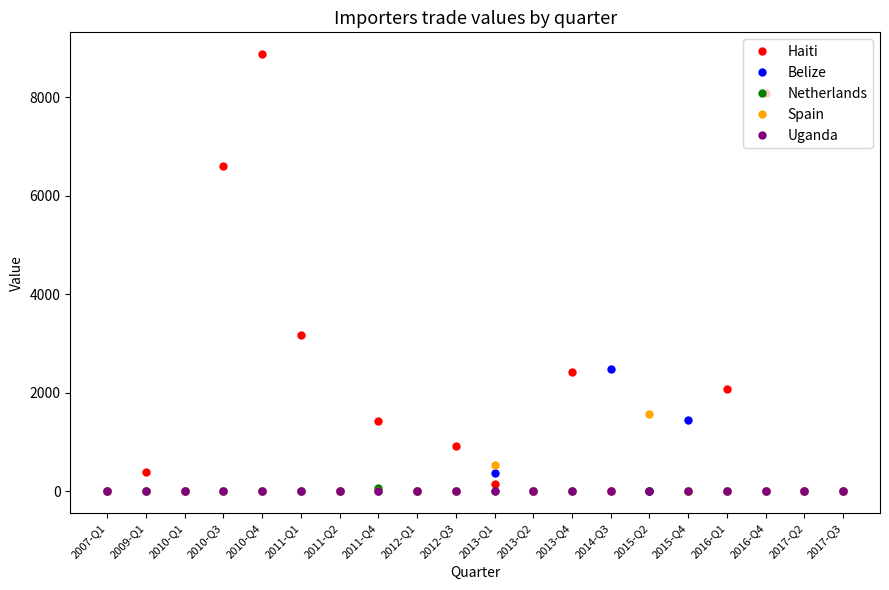

How many series are shown in this chart?

5